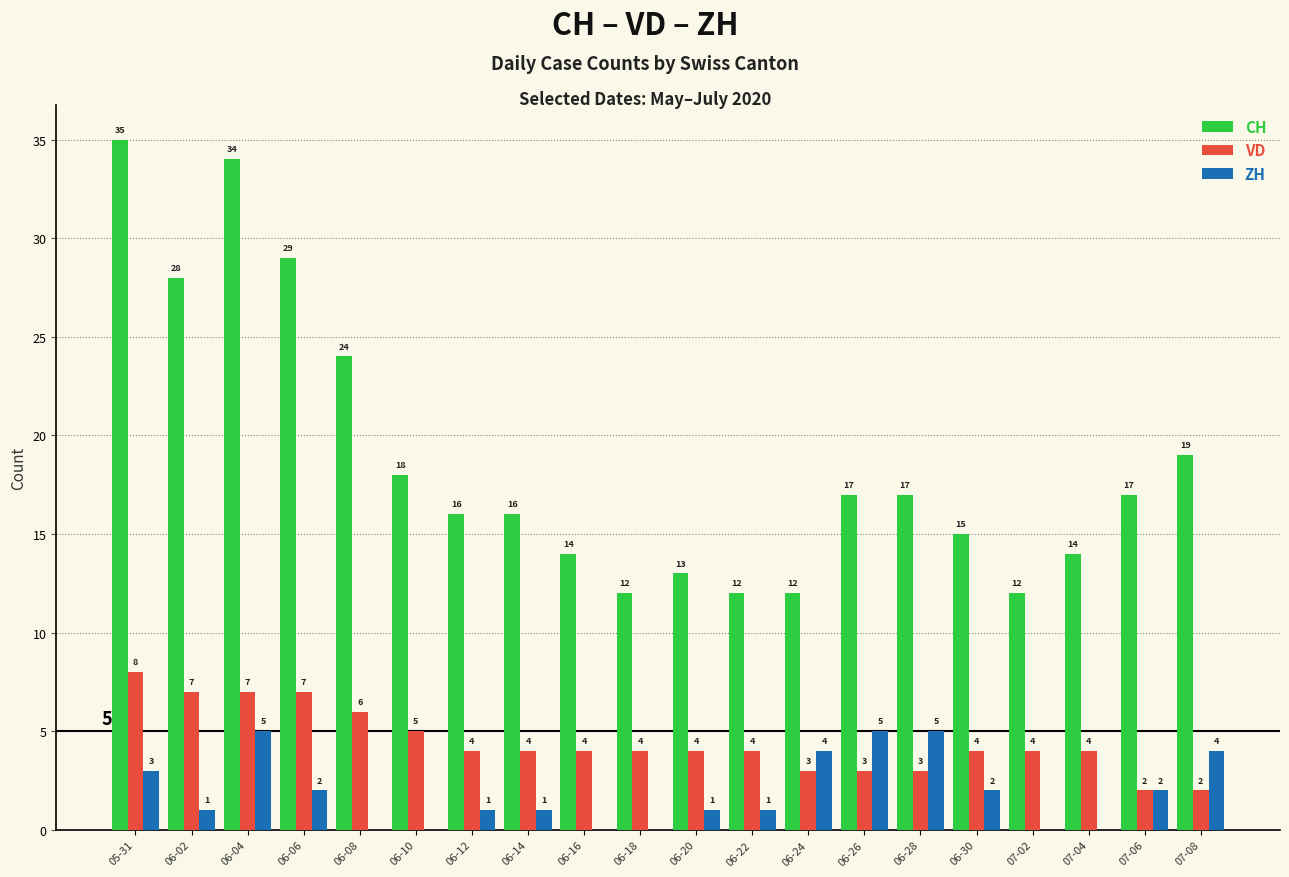

Between 06-02 and 07-08, which series saw the biggest shift?

CH